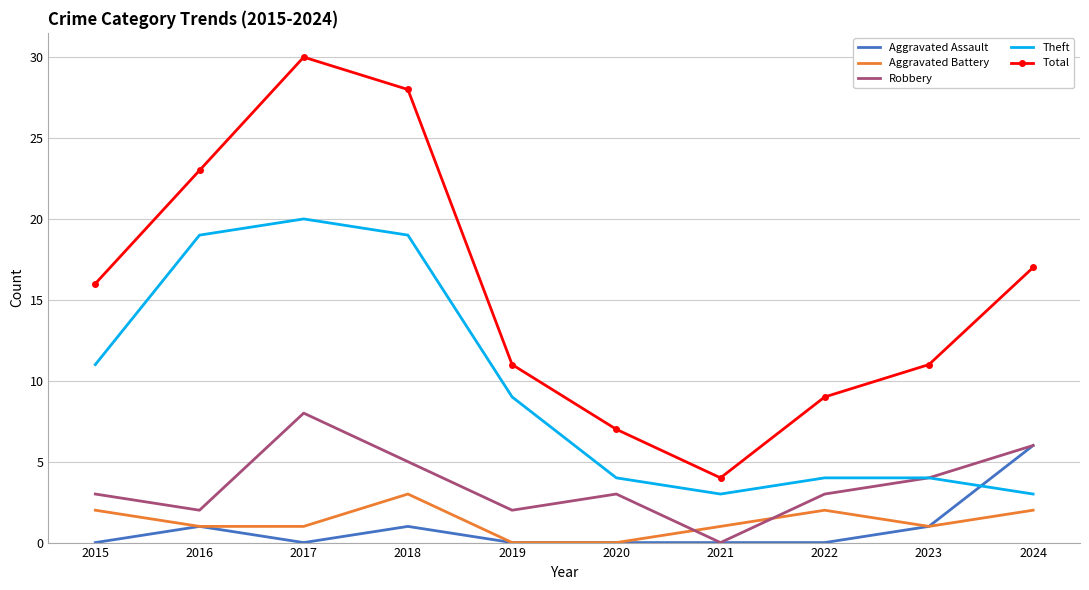

What is the lowest value of the Theft series?

3